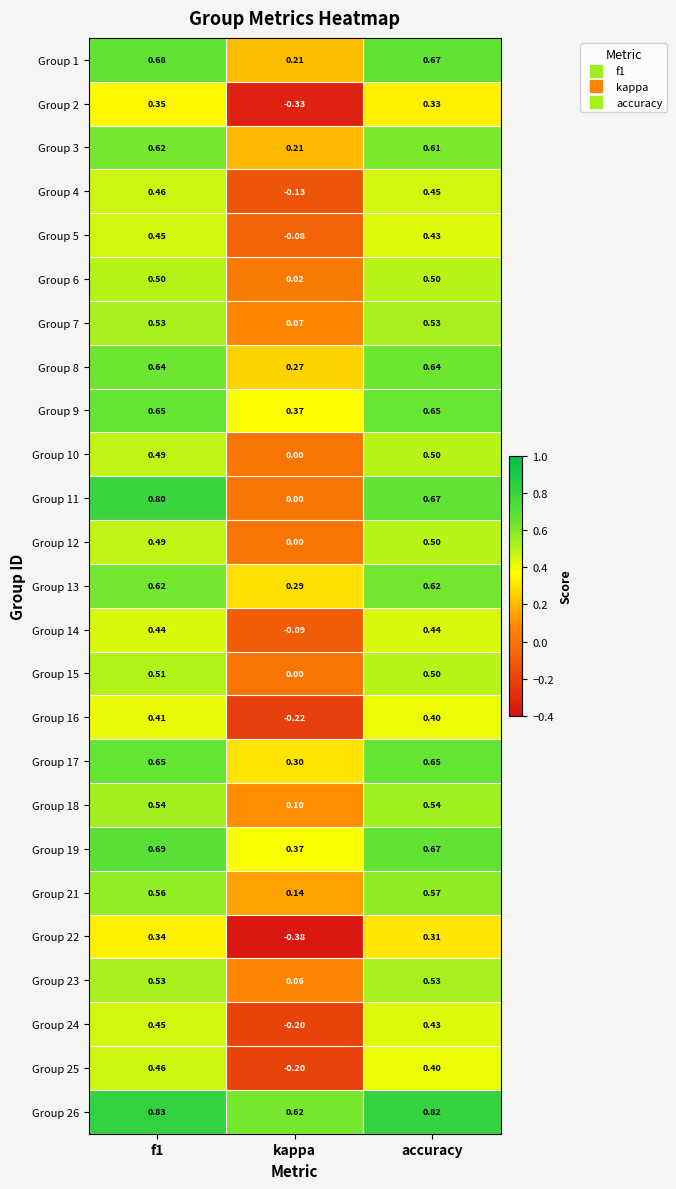

Where is Group 11 nearest to the value 0?

kappa